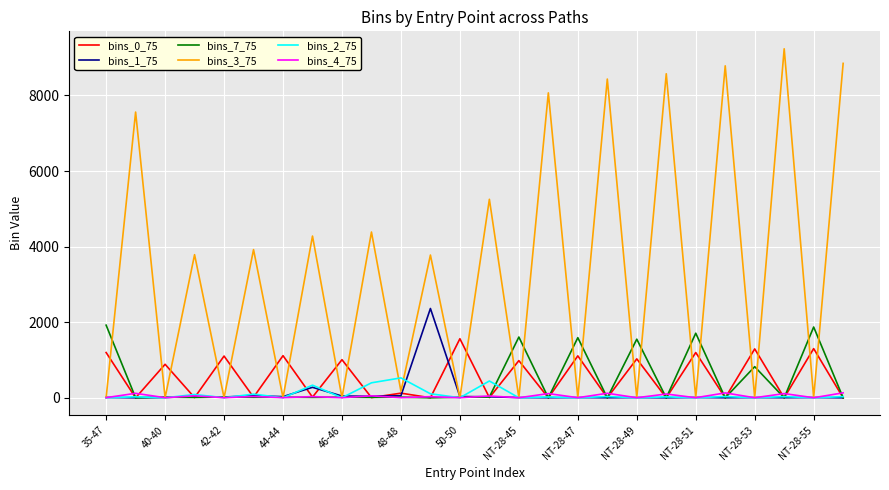

Which series has the widest spread of values?

bins_3_75